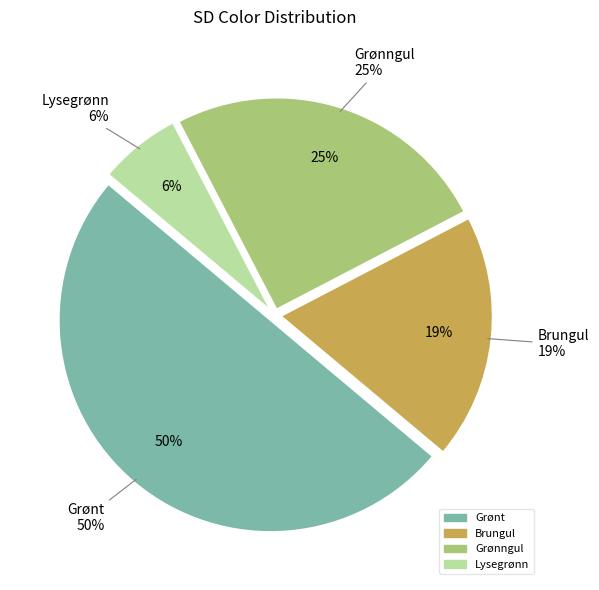

To the nearest percent, what is the average slice percentage?

25%